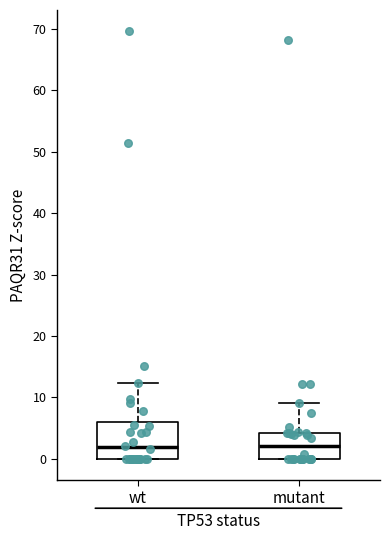

Comparing the boxes themselves (not the whiskers), which one is the tallest?

wt